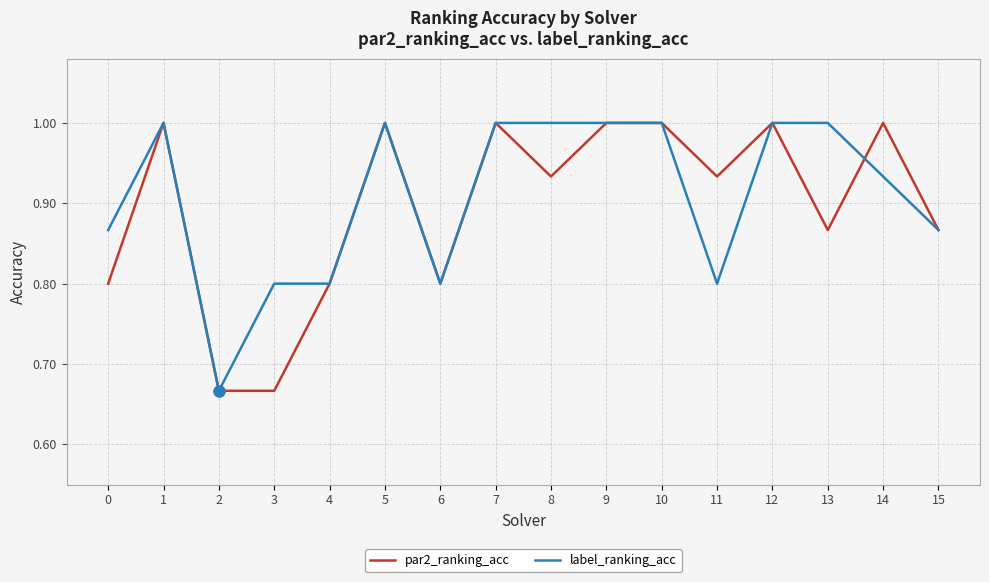

Which series has the largest total across all categories?

label_ranking_acc